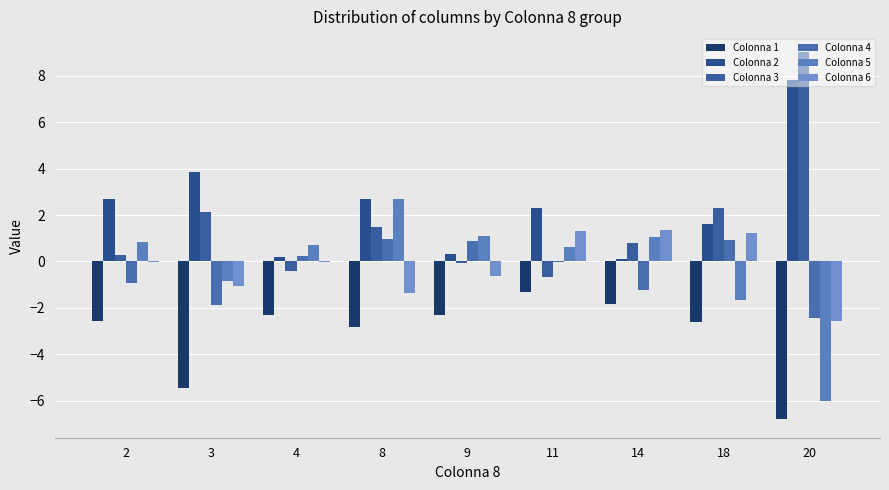

How many categories are shown in the chart?

9